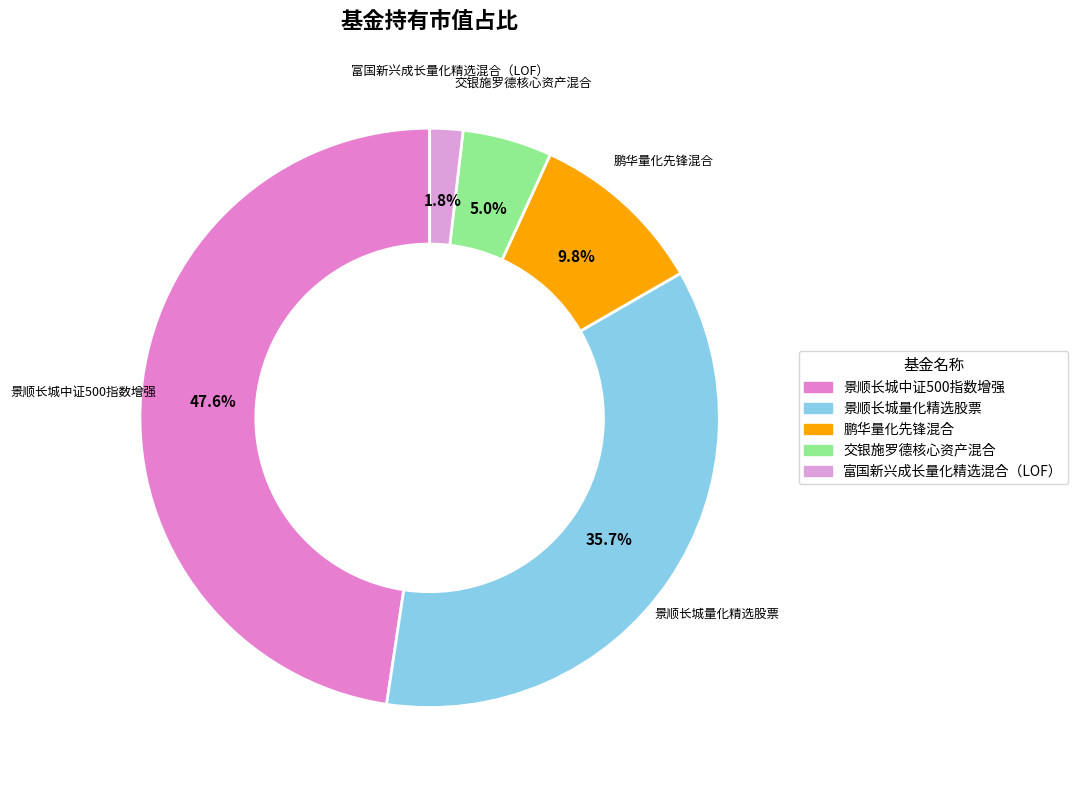

Combined, do 景顺长城中证500指数增强 and 鹏华量化先锋混合 account for over 50%?

Yes